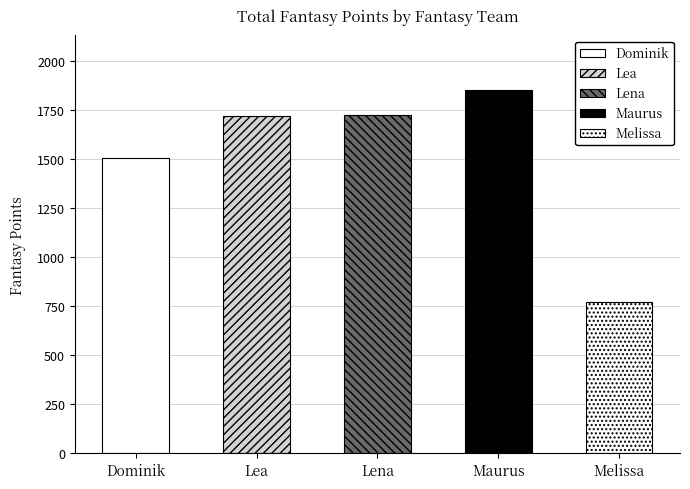

What is the difference between the maximum and minimum values?

1080